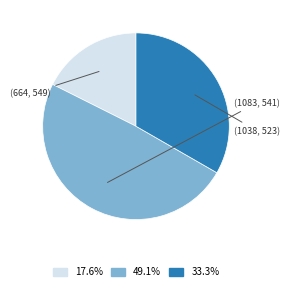

Count the number of slices in the pie.

3